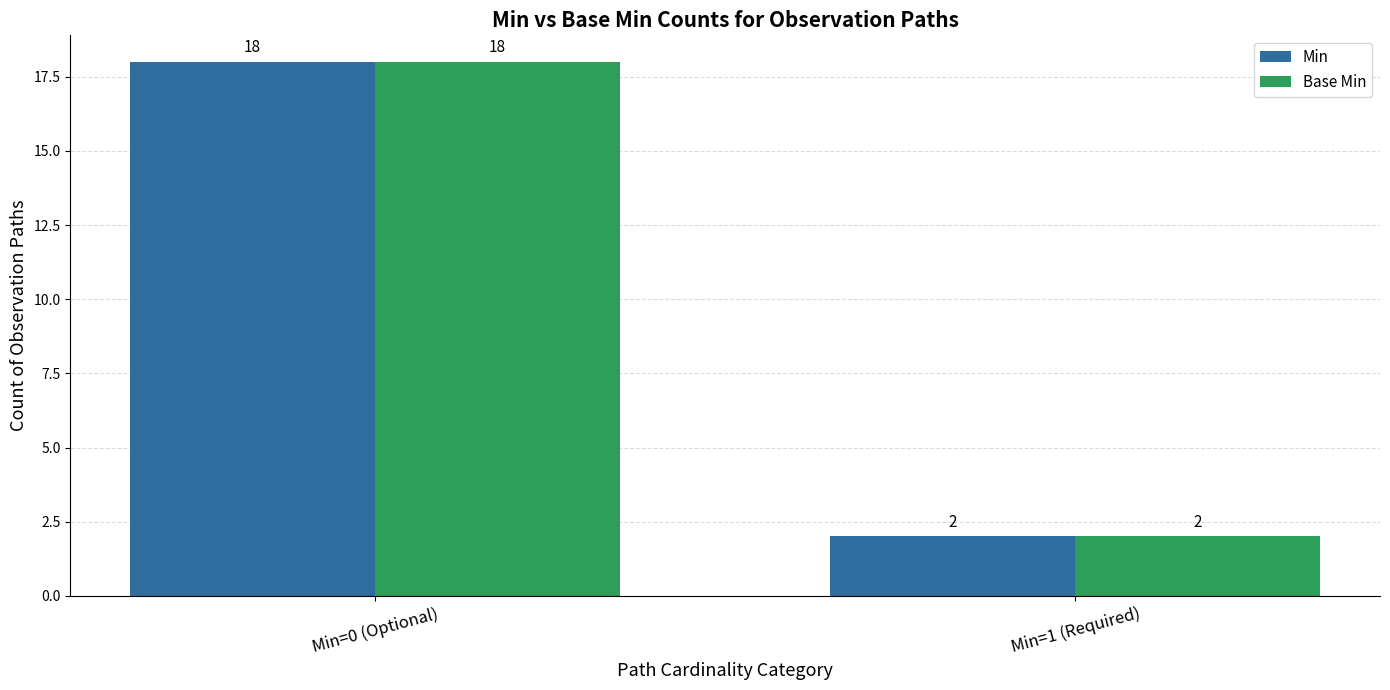

The Base Min series shows 18 at Min=0 (Optional). True or false?

True